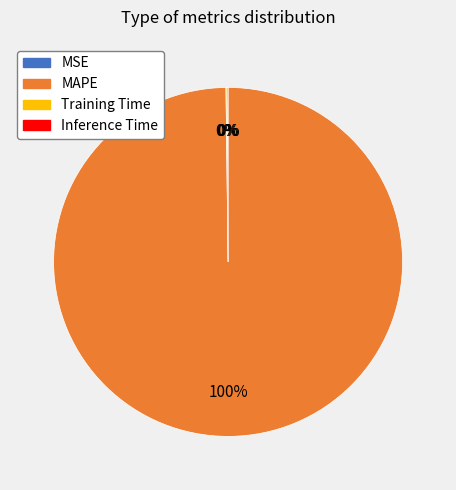

What is the largest slice in the pie chart?

MAPE